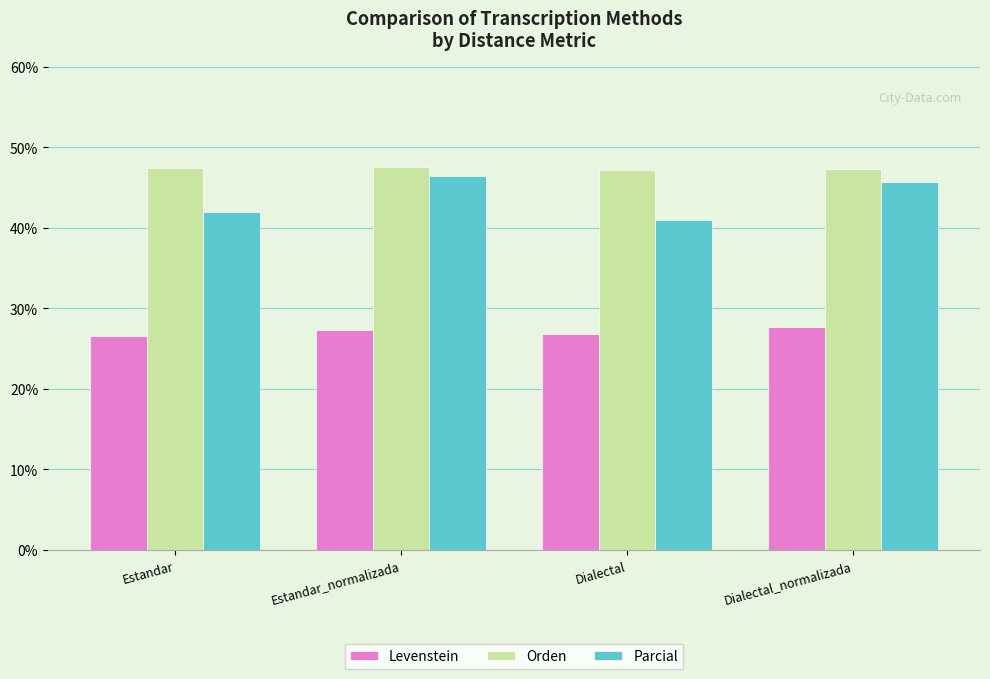

At how many categories does at least one series exceed 36?

4